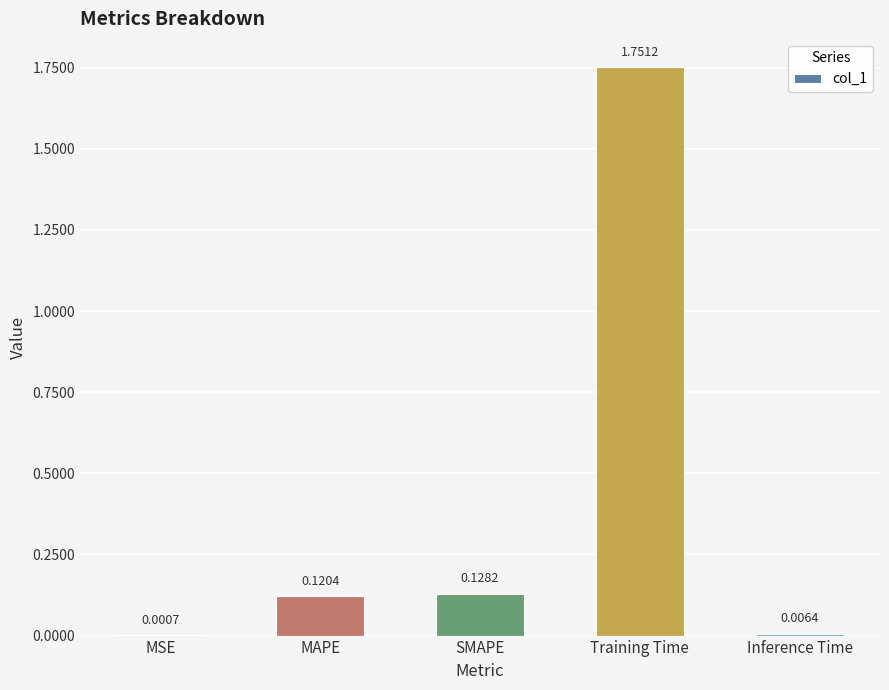

Are the bars grouped side by side (vs. stacked)?

No